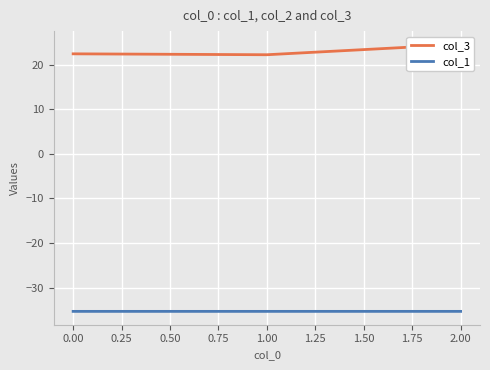

What is the highest value of the col_3 series?

24.6